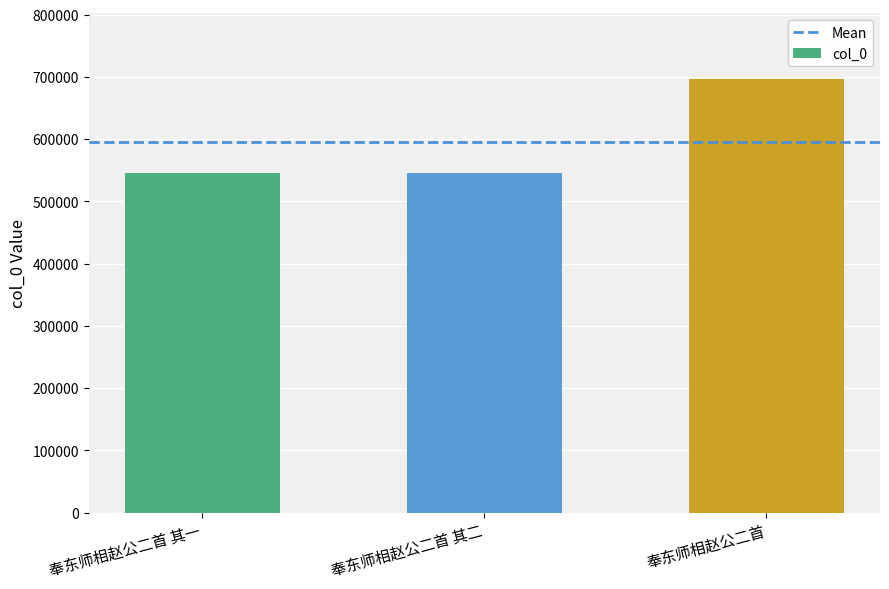

What is the value of the 3rd bar from the left?

697168